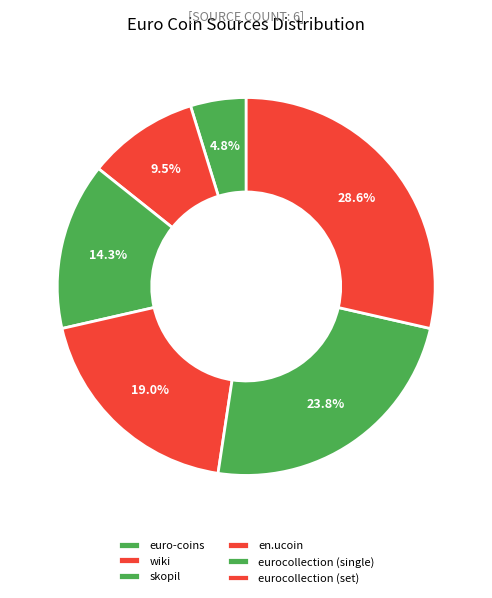

Which category has the biggest portion of the pie?

eurocollection (set)